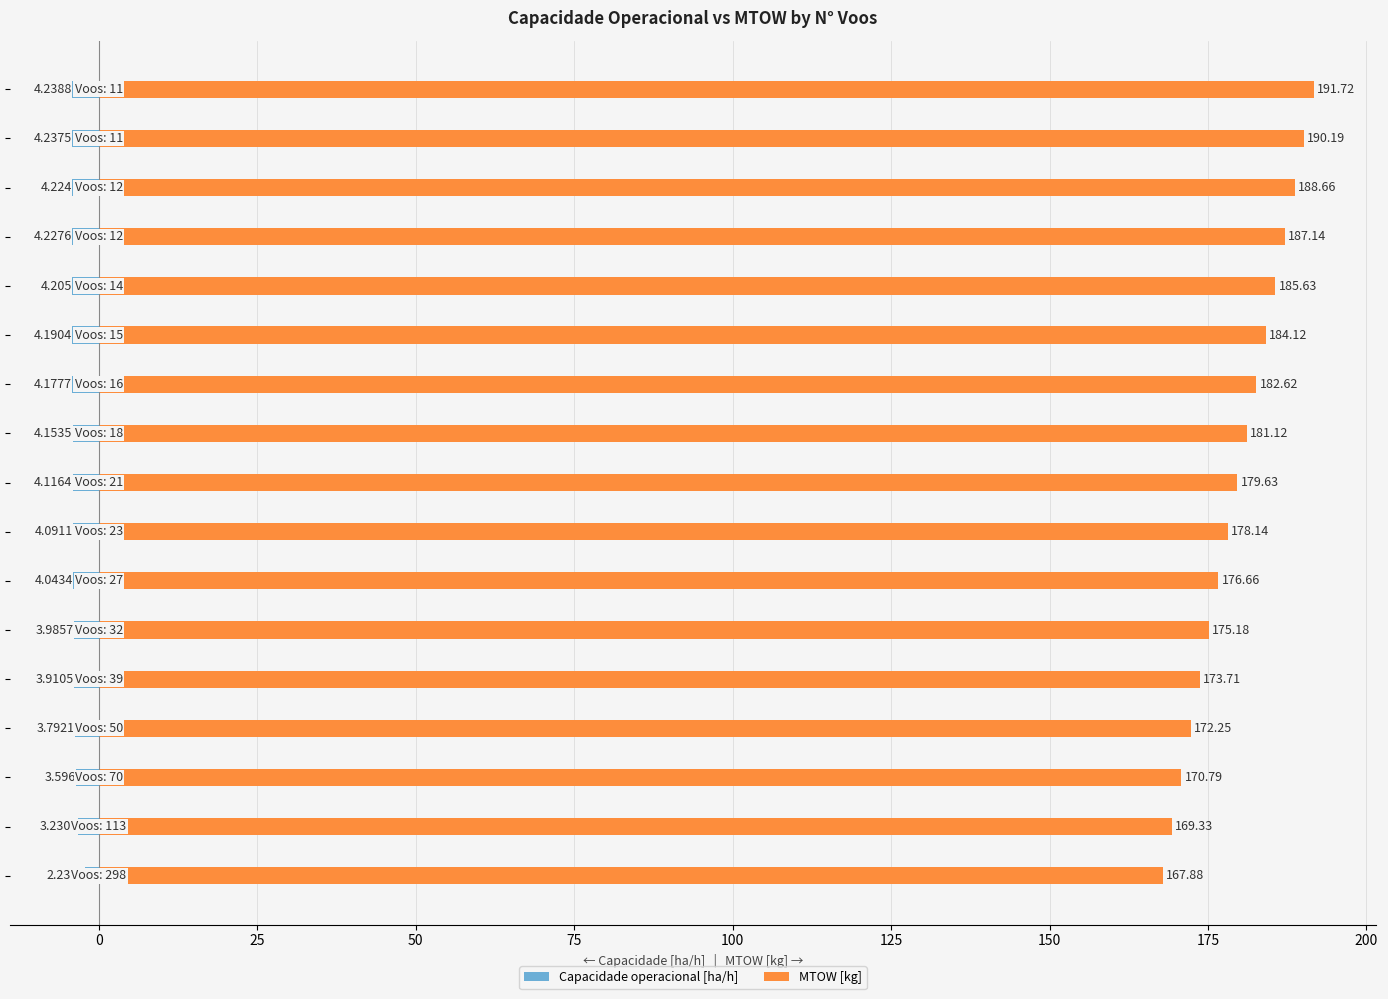

Reading left to right, list all the values displayed in this chart.

Capacidade operacional [ha/h]: -2.2	-3.2	-3.6	-3.8	-3.9	-4.0	-4.0	-4.1	-4.1	-4.2	-4.2	-4.2	-4.2	-4.2	-4.2	-4.2	-4.2
MTOW [kg]: 167.9	169.3	170.8	172.2	173.7	175.2	176.7	178.1	179.6	181.1	182.6	184.1	185.6	187.1	188.7	190.2	191.7